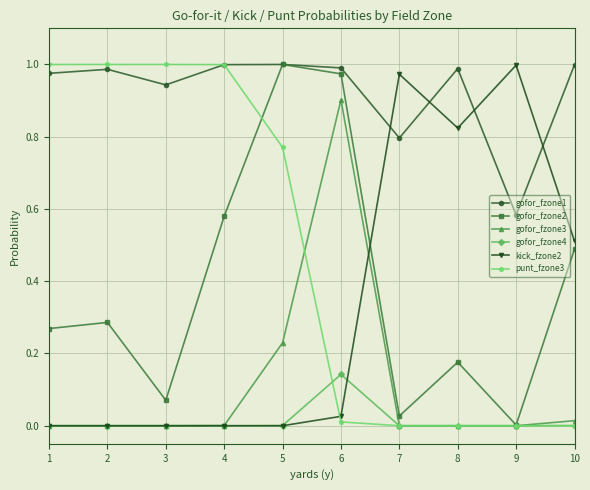

True or false: gofor_fzone3 has a value of 0.0 at 10.

True